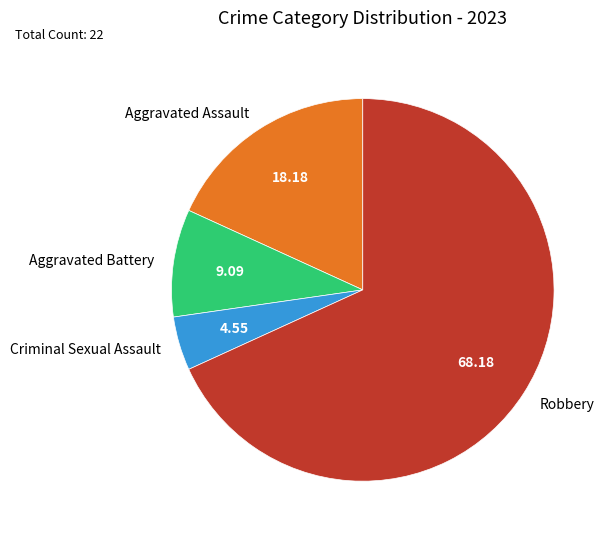

Which slice is the smallest?

Criminal Sexual Assault